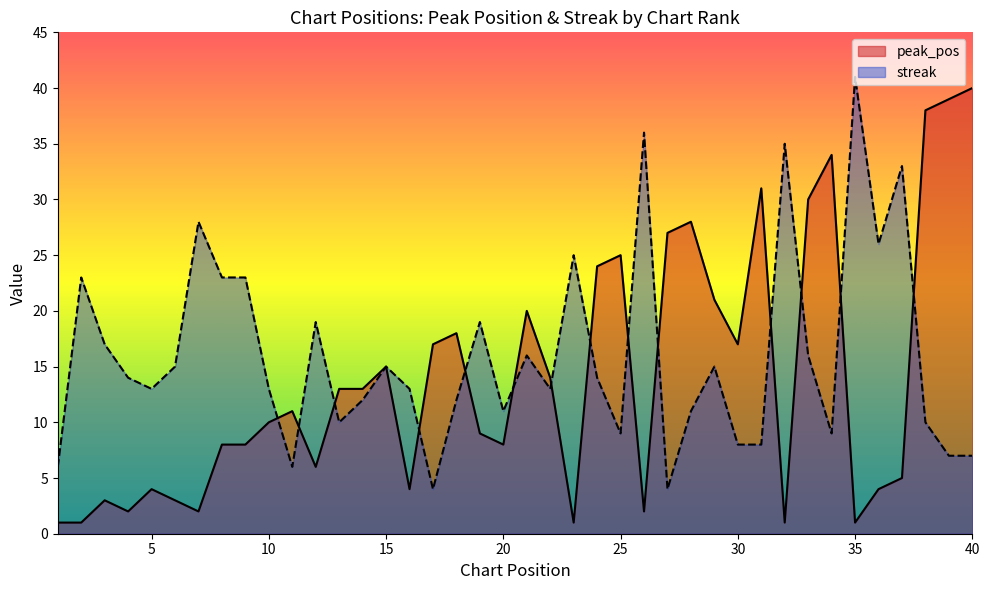

What value does the streak series have at 10, to the nearest 10?

10